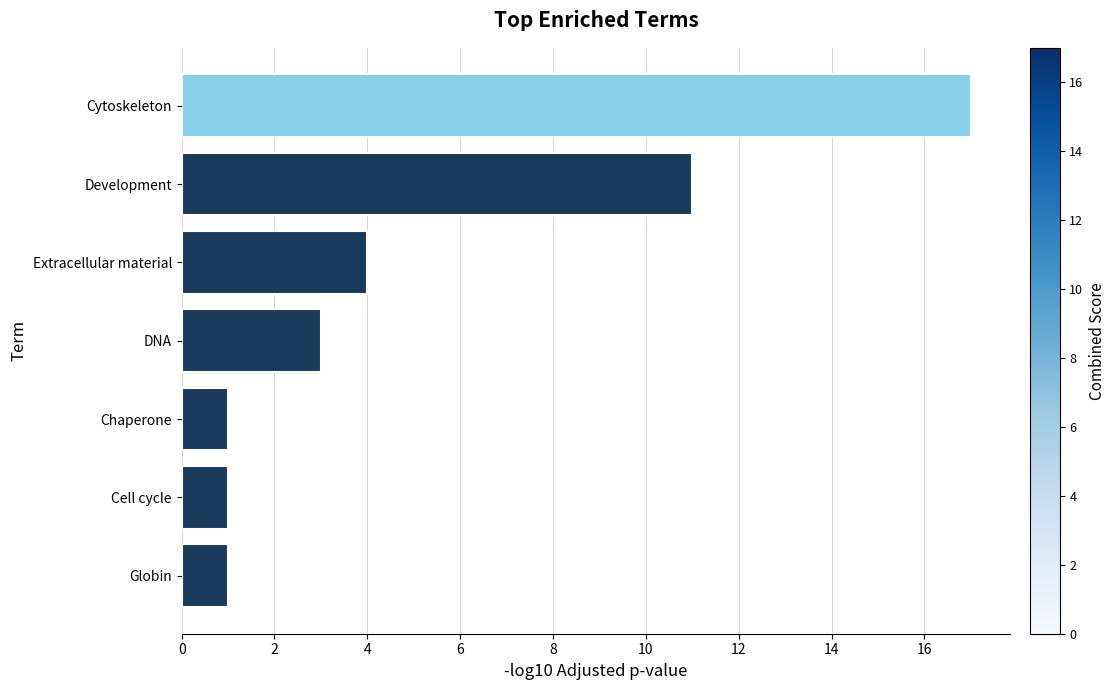

At which label is the value closest to 9?

Development